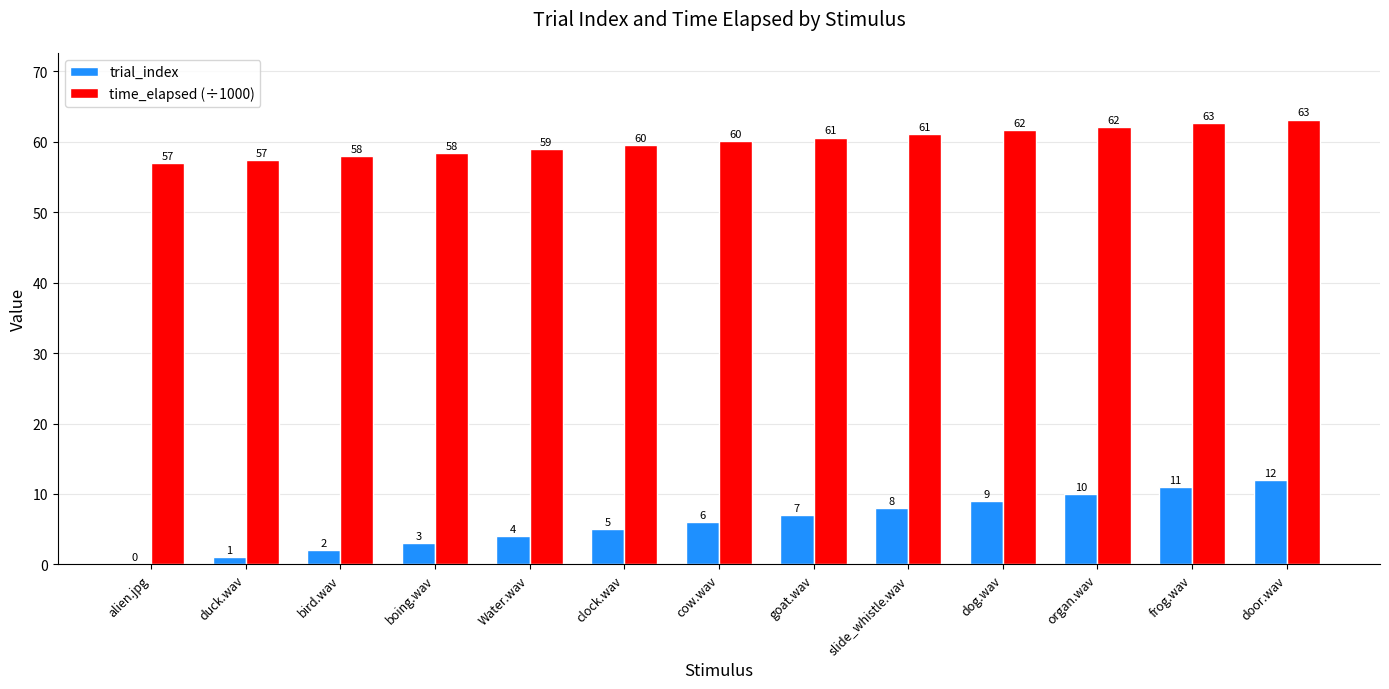

Does the chart contain stacked bars?

No